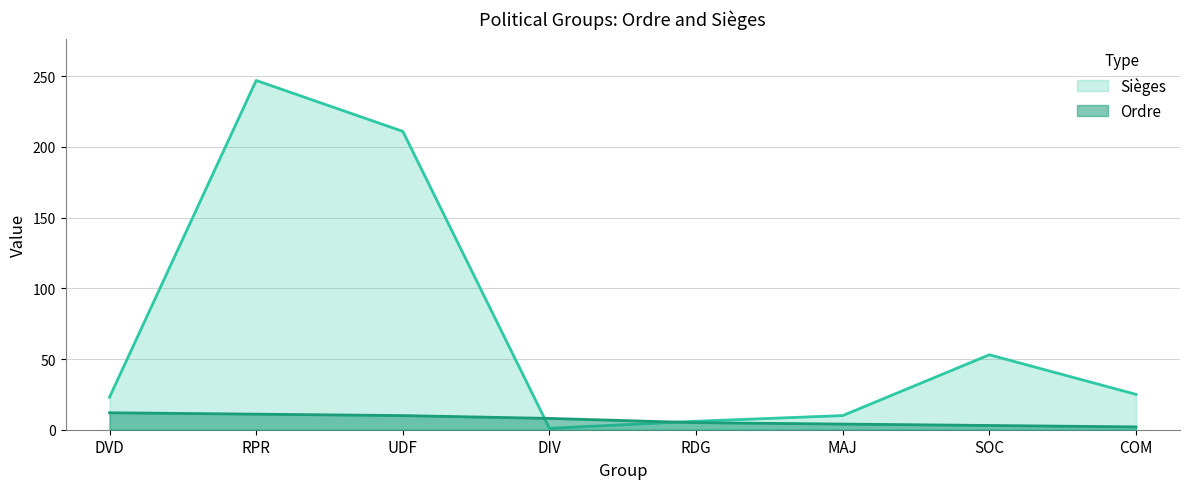

What is the average value of the Sièges series?

72